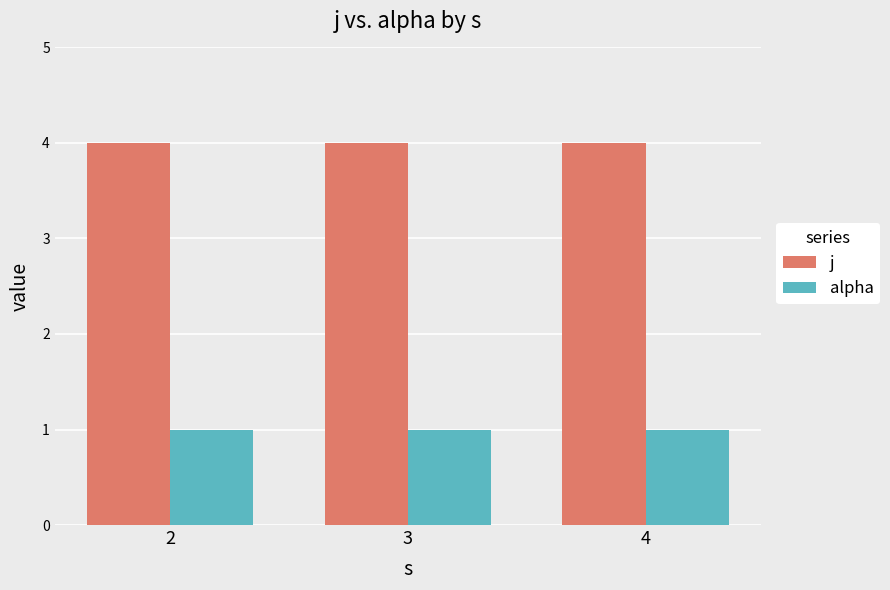

The value of j at 3 is 4. True or false?

True